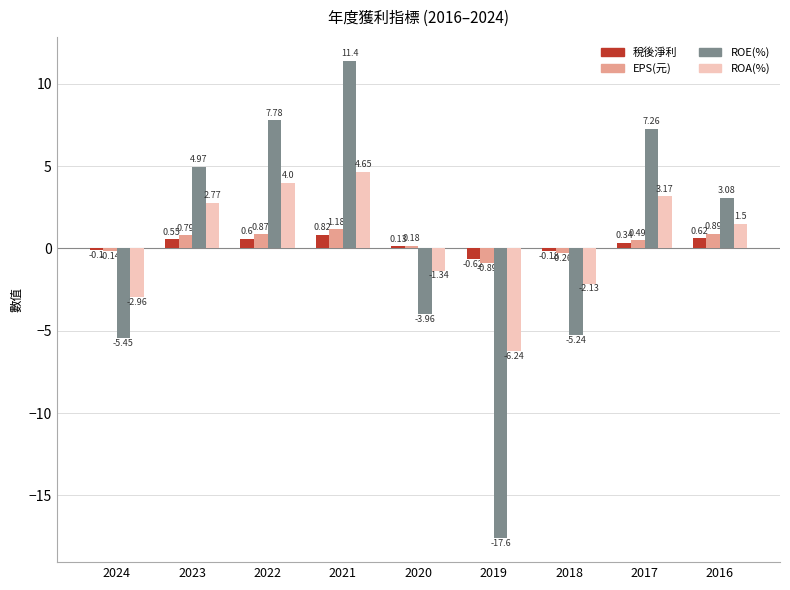

Does the chart contain stacked bars?

No